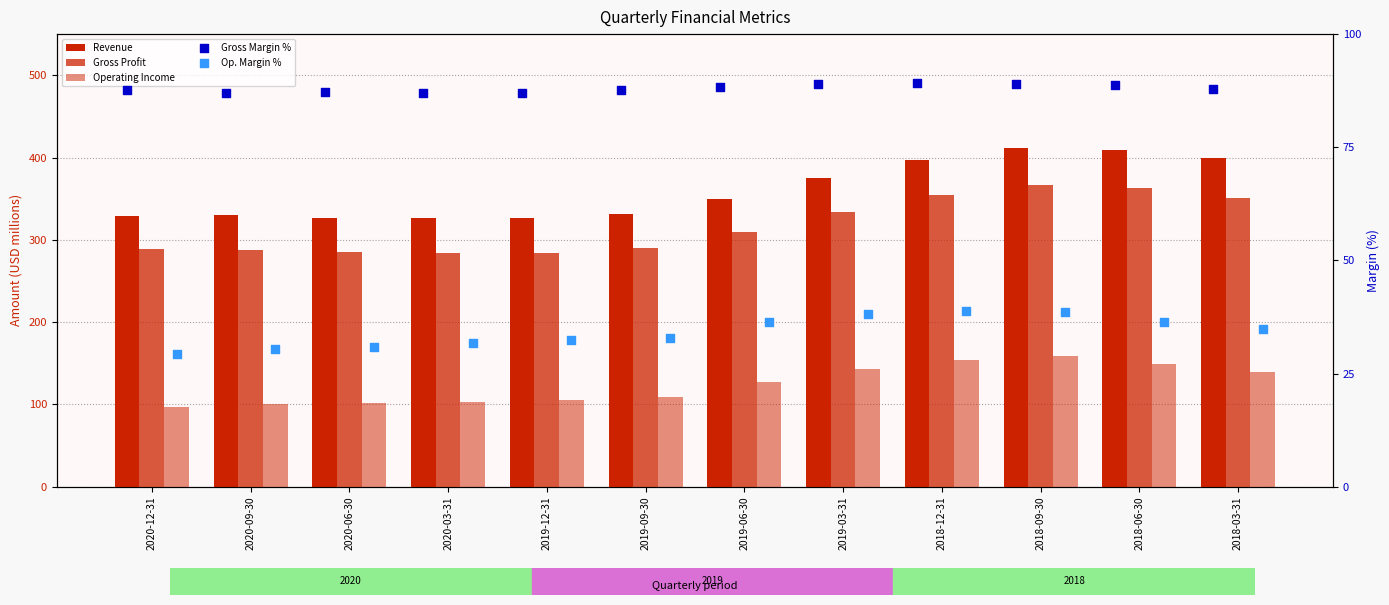

At which category is the sum across all series the highest?

2018-09-30